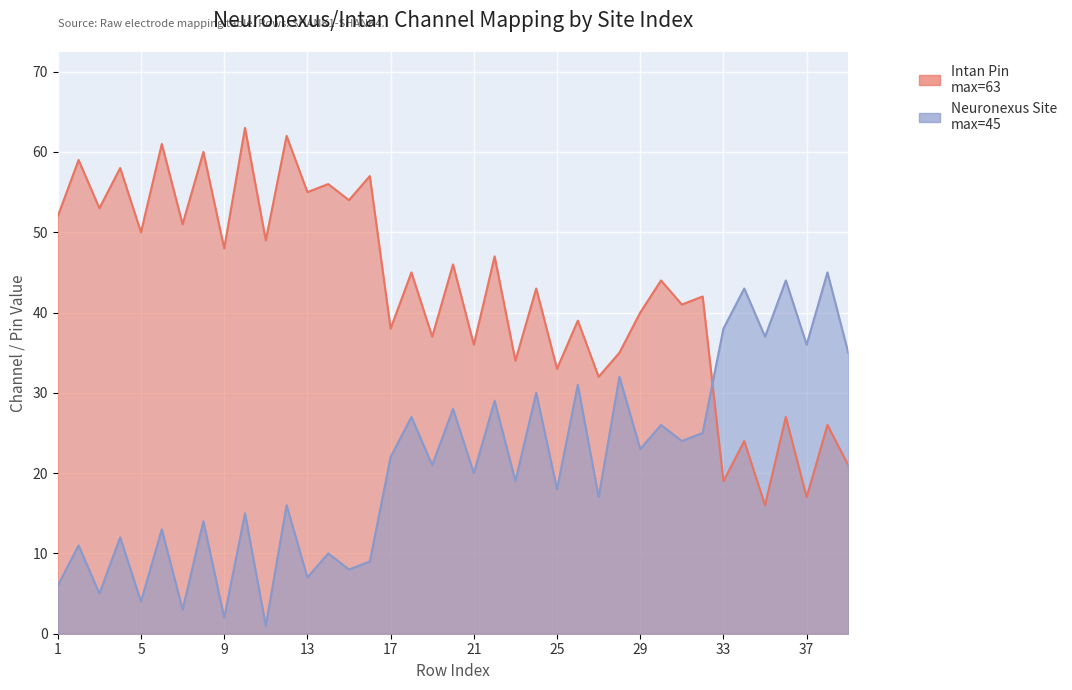

What is the difference between the Intan Pin values at 35 and 38?

10